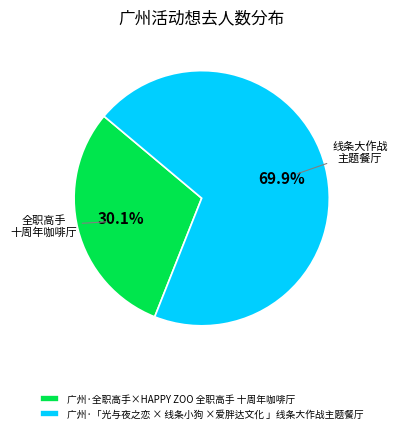

Approximately how many times larger is the value at 广州·「光与夜之恋 × 线条小狗 ×爱胖达文化 」线条大作战主题餐厅 compared to 广州·全职高手×HAPPY ZOO 全职高手 十周年咖啡厅?

2.3